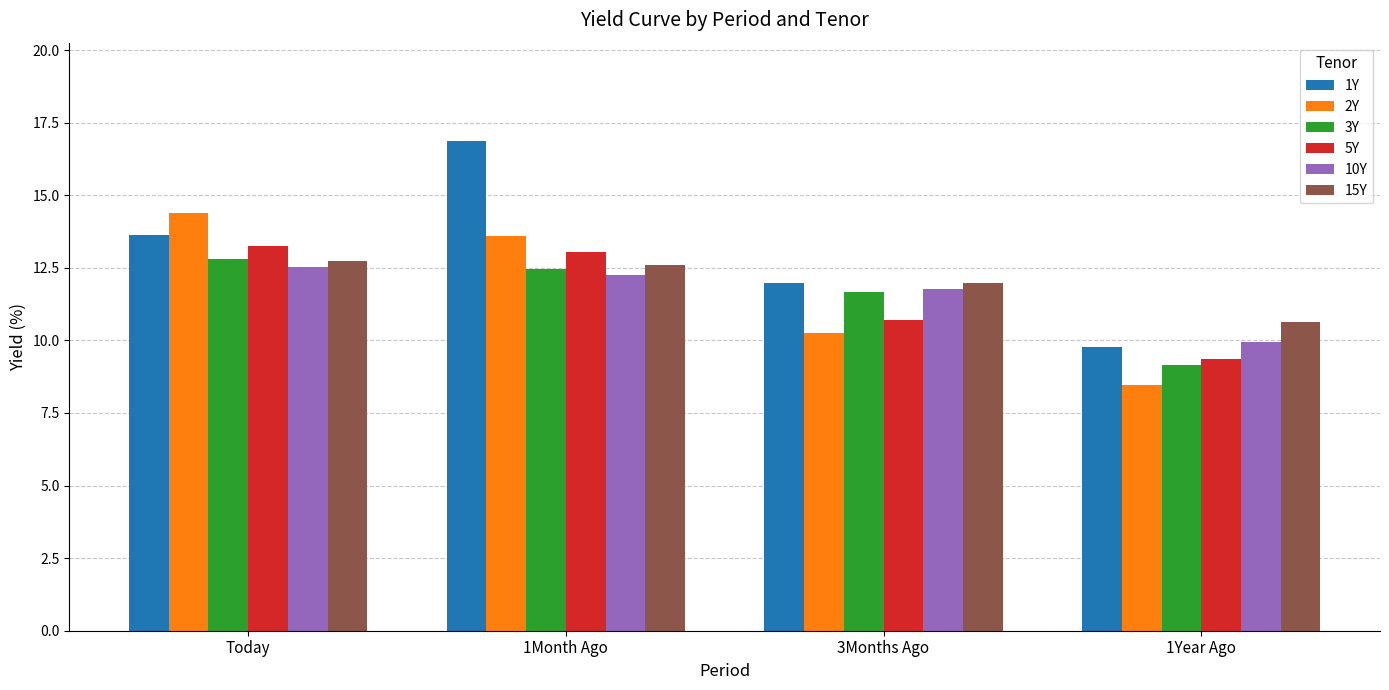

What is the value of the 2Y bar at the 2nd from the left?

13.6